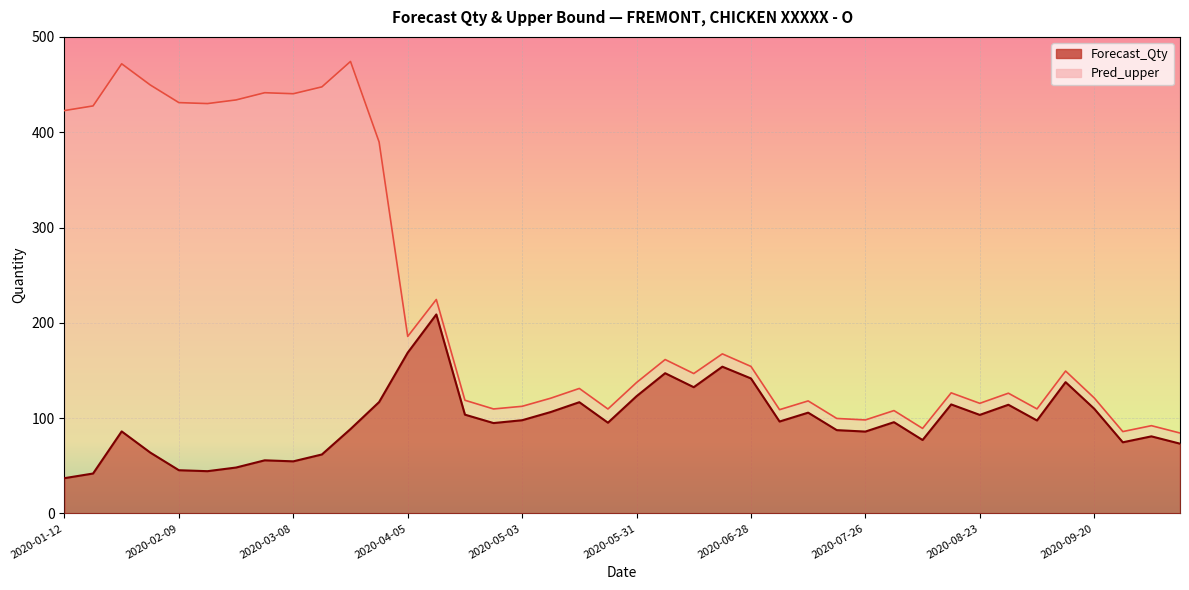

How many values in the Forecast_Qty series exceed 96?

20